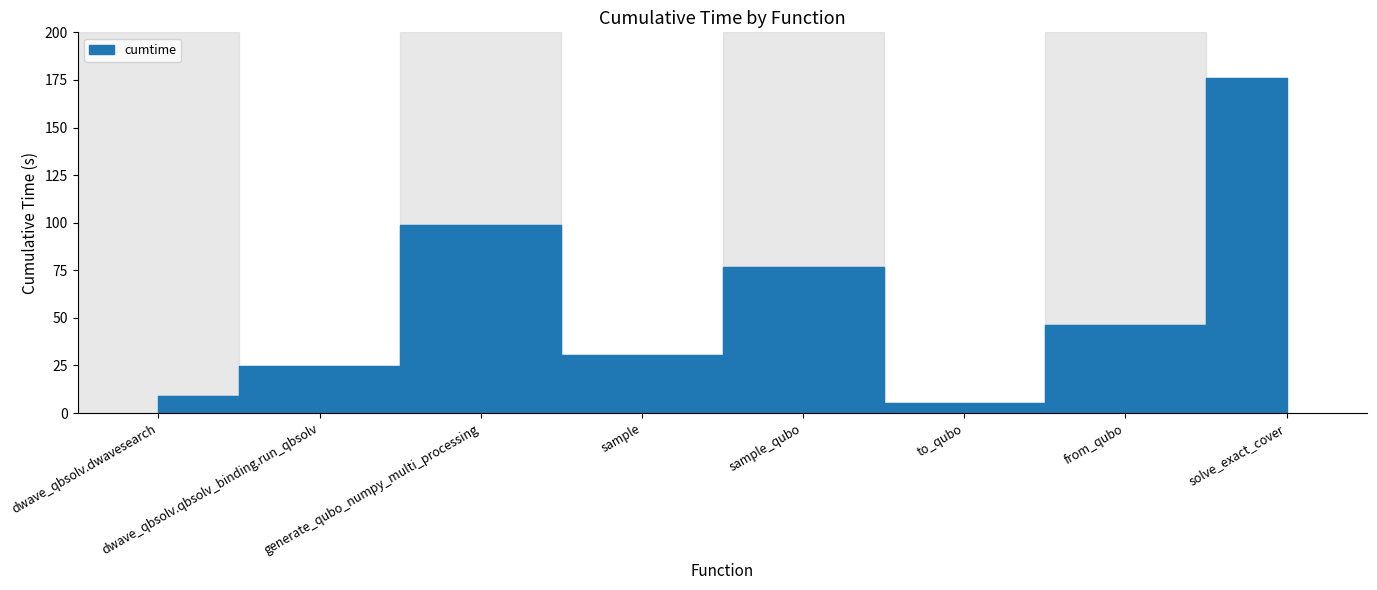

Reading left to right, what are all the values shown in this chart?

8.9	24.9	98.9	30.4	77.0	5.5	46.2	175.9